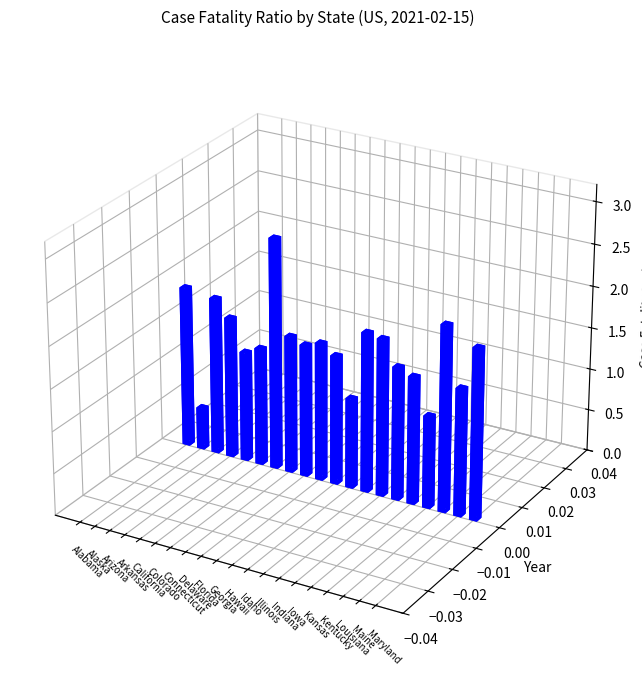

True or false: the data shows 2.2 at Louisiana.

True